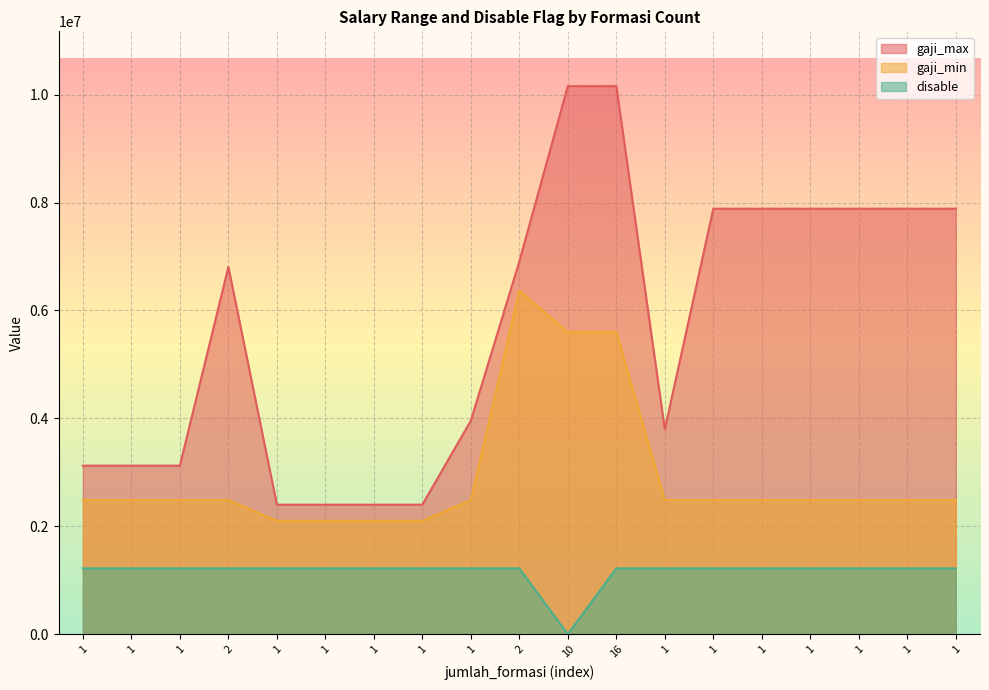

True or false: disable and gaji_min cross at least once.

False